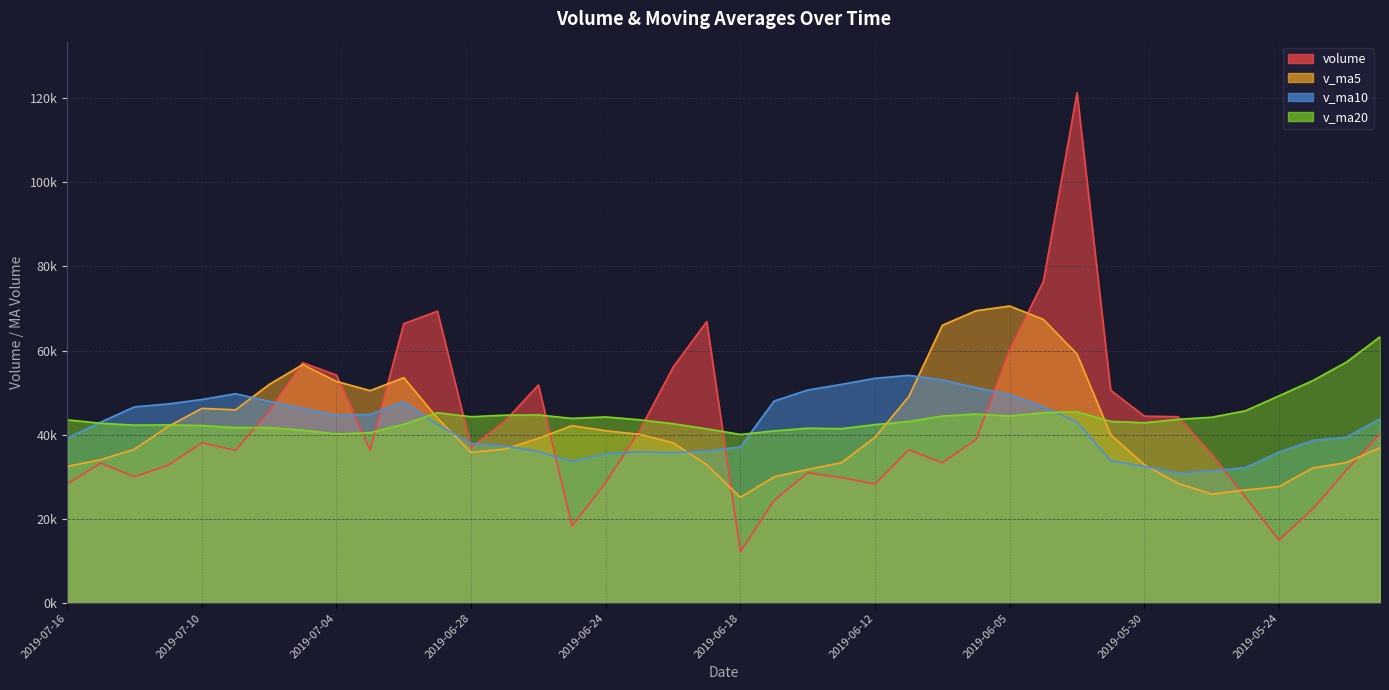

What is the sum of the volume values at 2019-05-30 and 2019-06-18?

56617.3